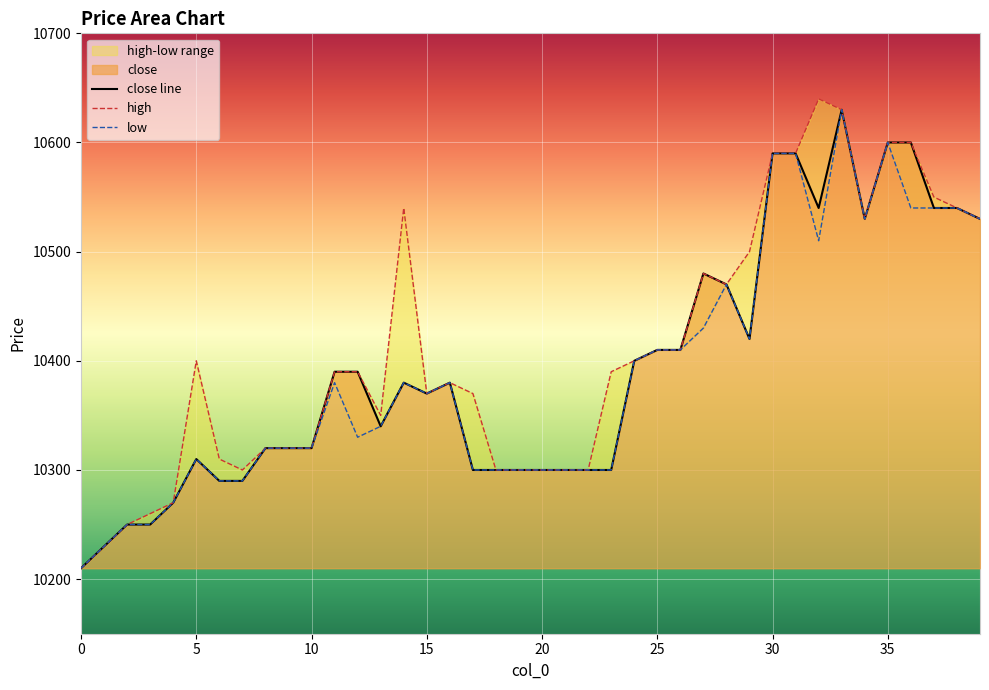

Is the value of low at 25 greater than the value of close line at 21?

Yes